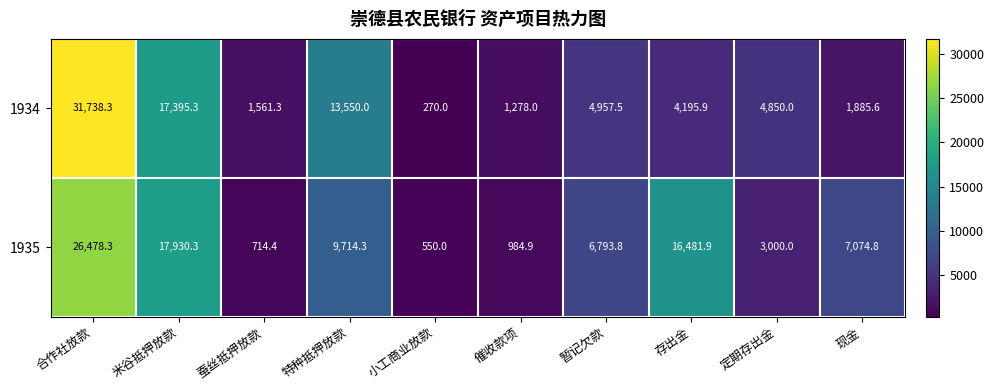

How many values in the 1935 series are below 7074?

5